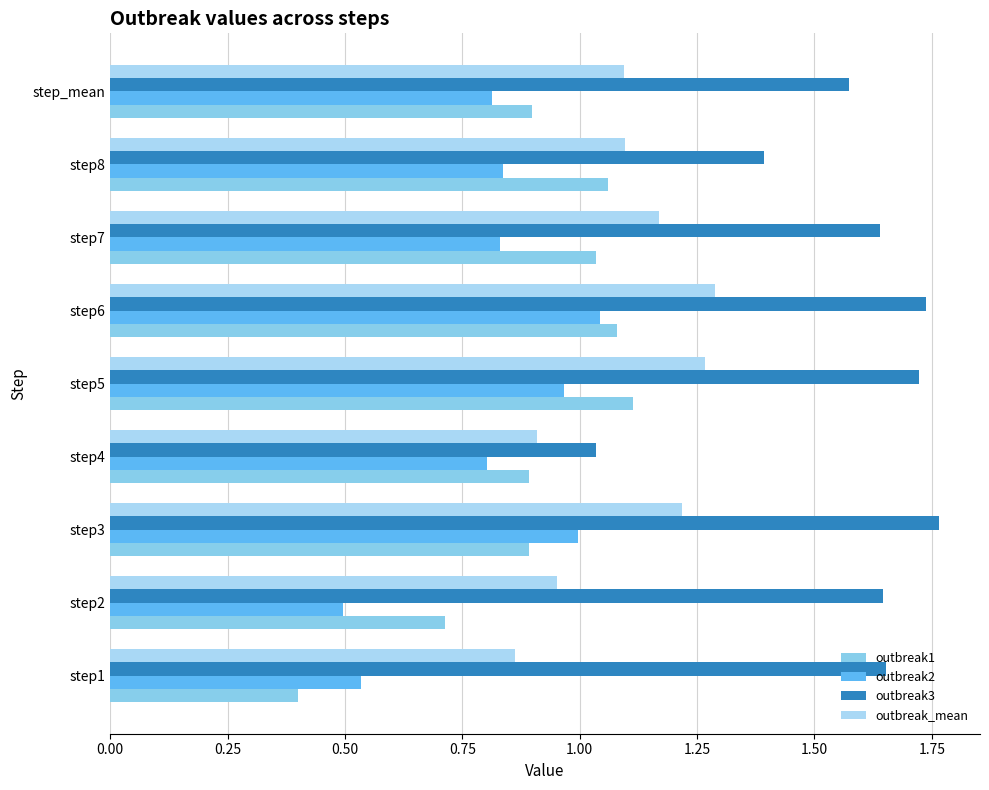

Count the number of categories in the chart.

9